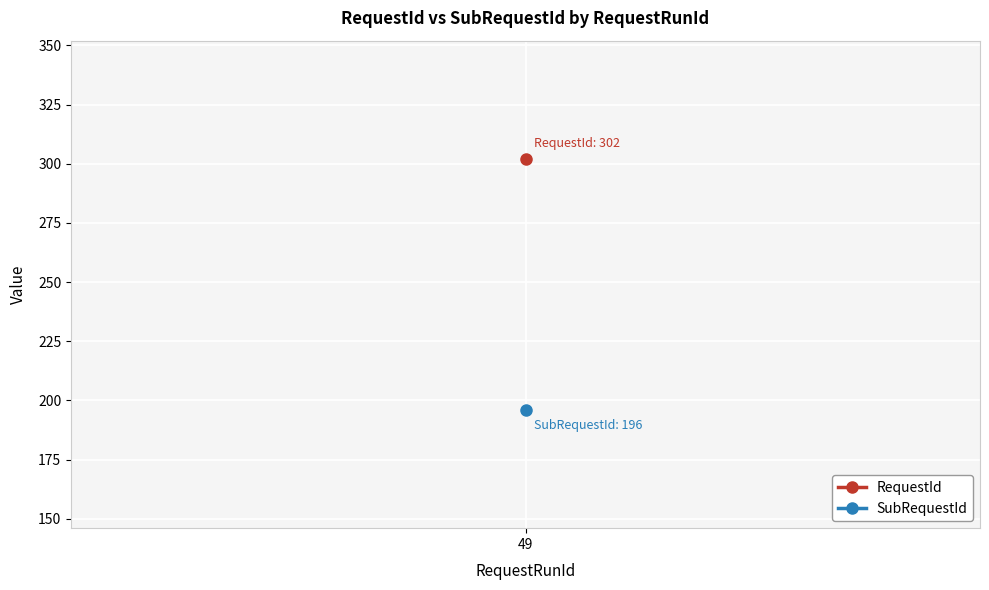

How many distinct data groups are displayed?

2